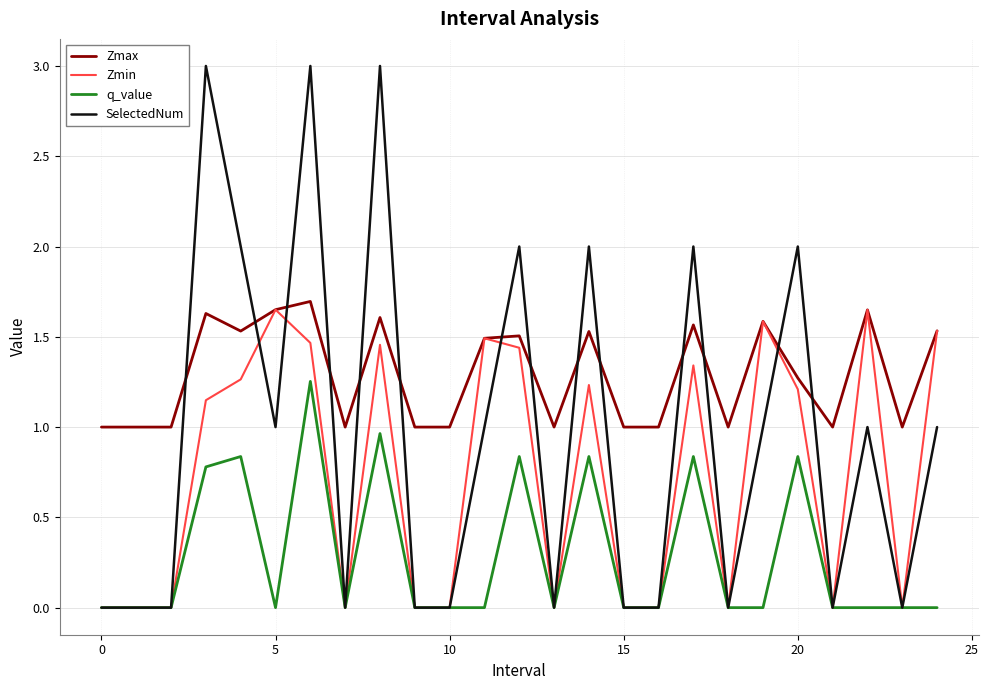

True or false: Zmax and q_value intersect in this chart.

False